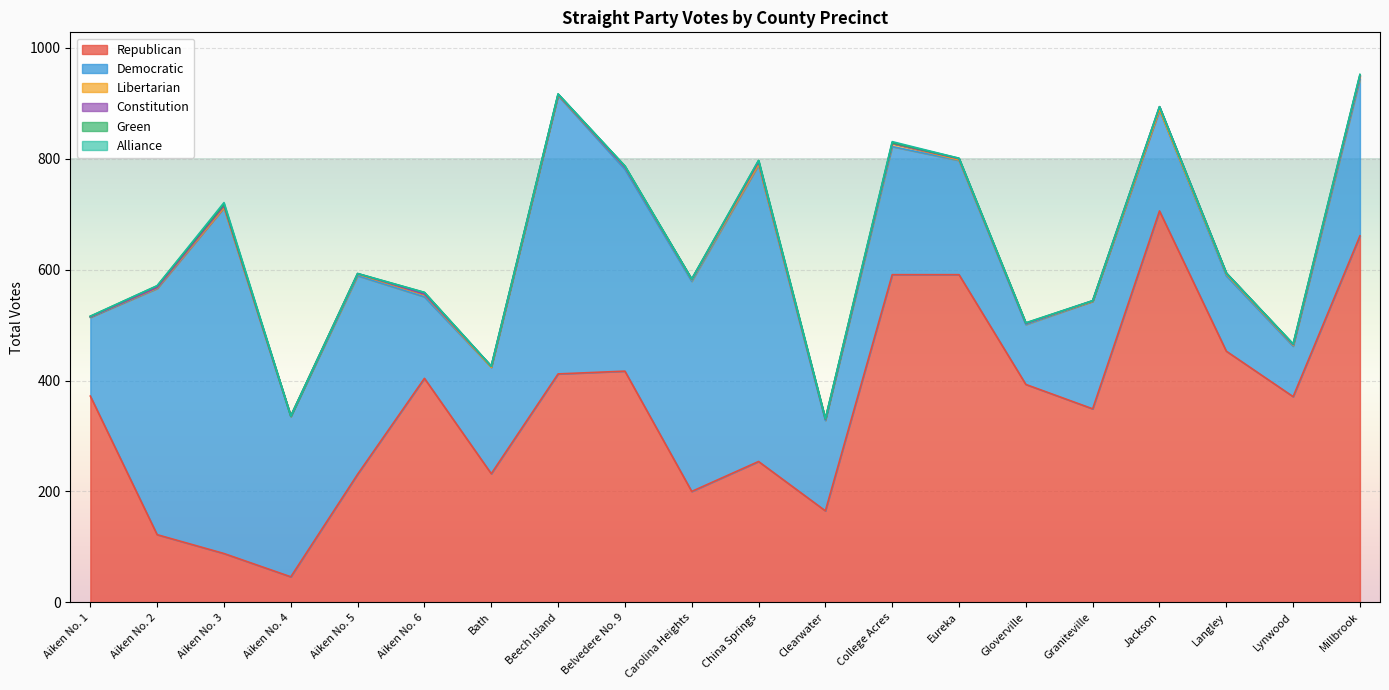

Which has a higher value, Carolina Heights or College Acres?

College Acres